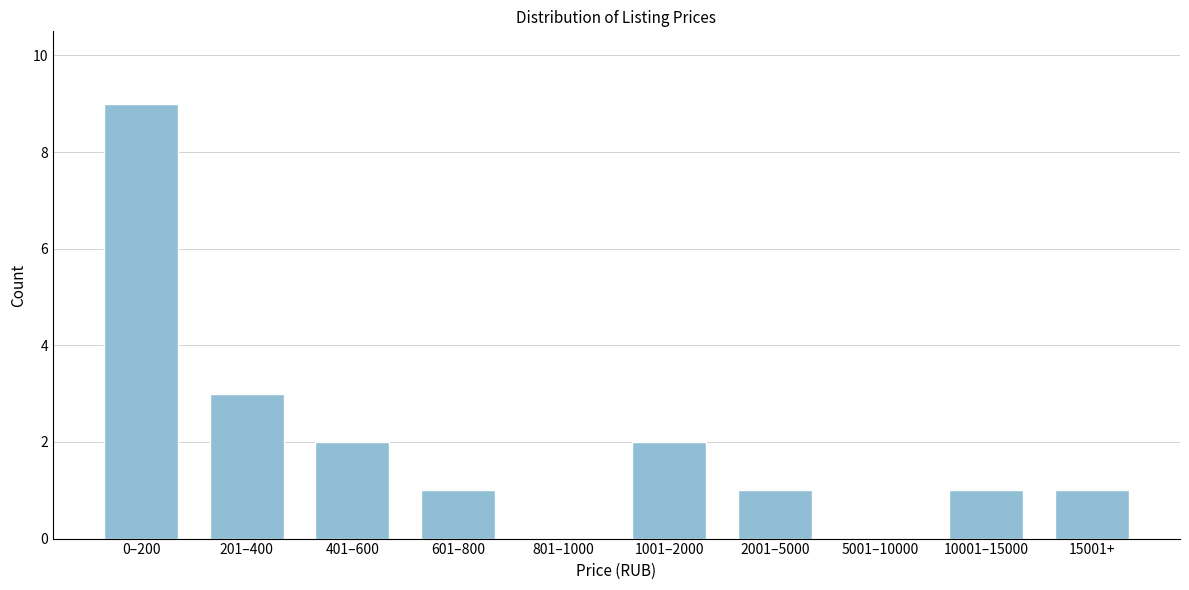

Reading right to left, extract all data points from this chart.

15001+=1	10001–15000=1	5001–10000=0	2001–5000=1	1001–2000=2	801–1000=0	601–800=1	401–600=2	201–400=3	0–200=9